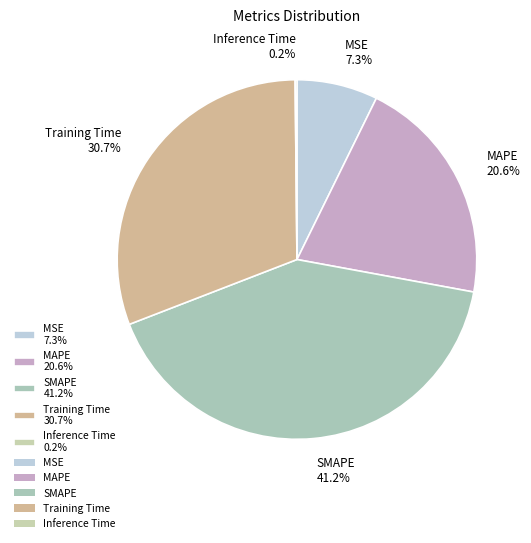

Does MSE account for over 50% of the chart?

No